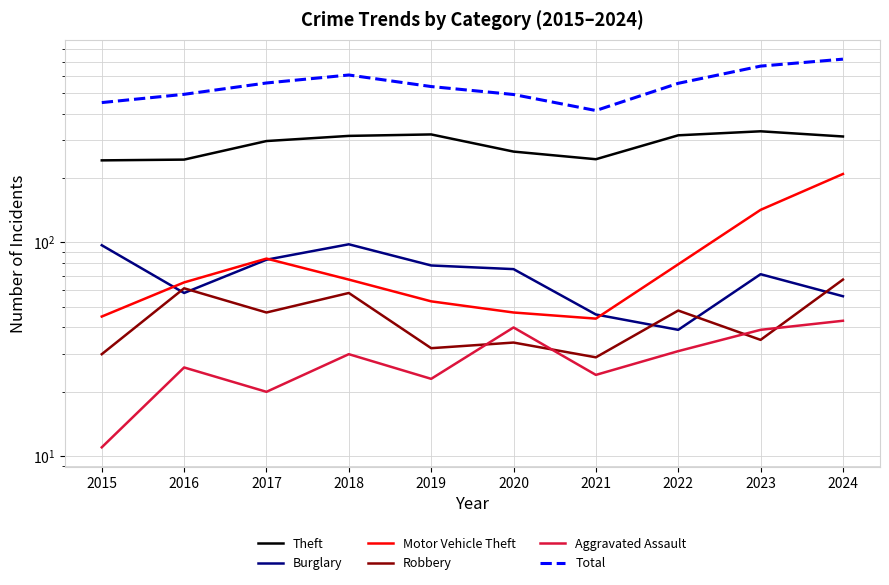

How many values in the Total series are below 555?

5